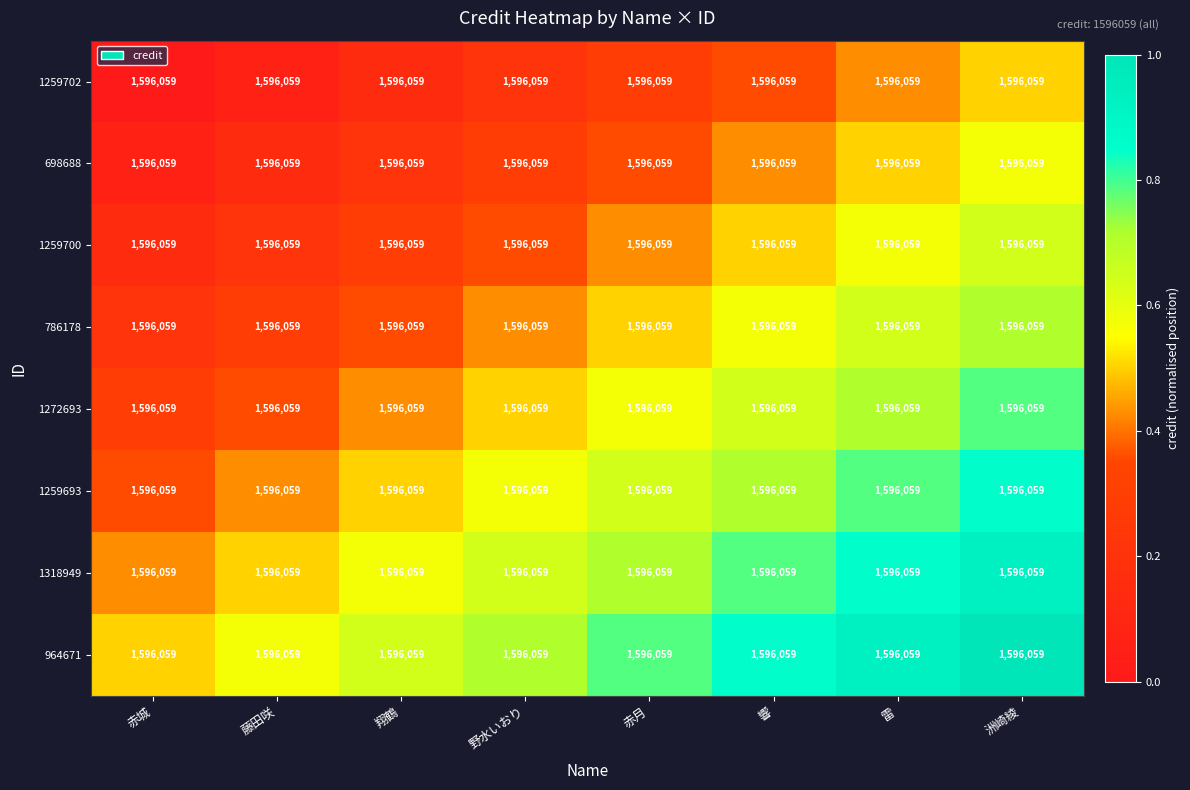

At how many categories does at least one series exceed 0?

8